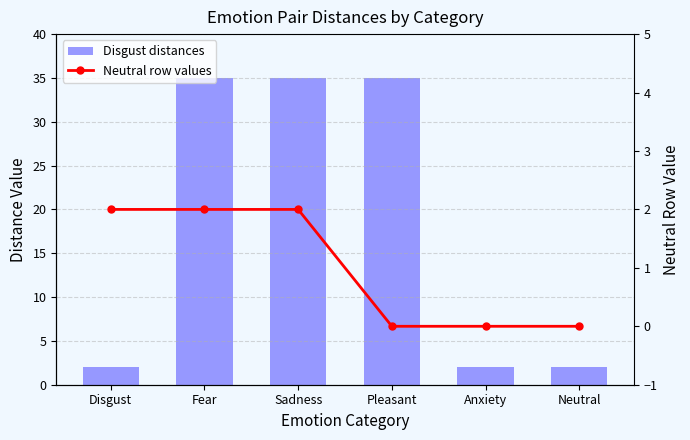

What is the sum of all Neutral row values values?

6